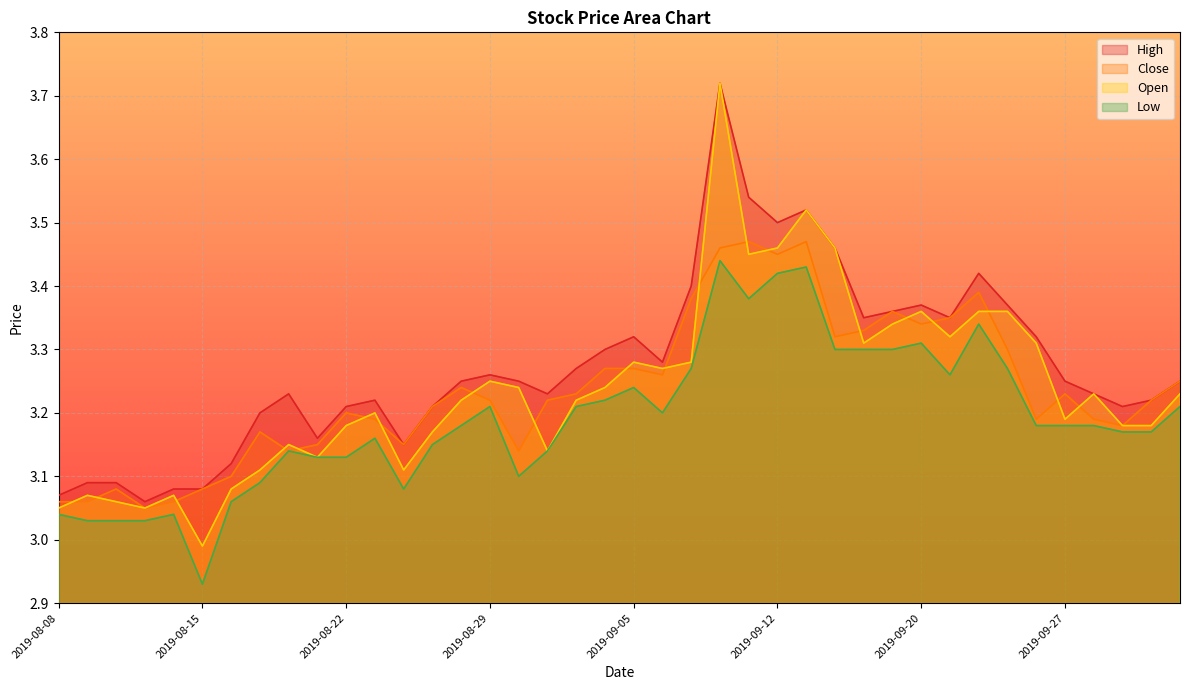

At how many categories does at least one series exceed 3?

40